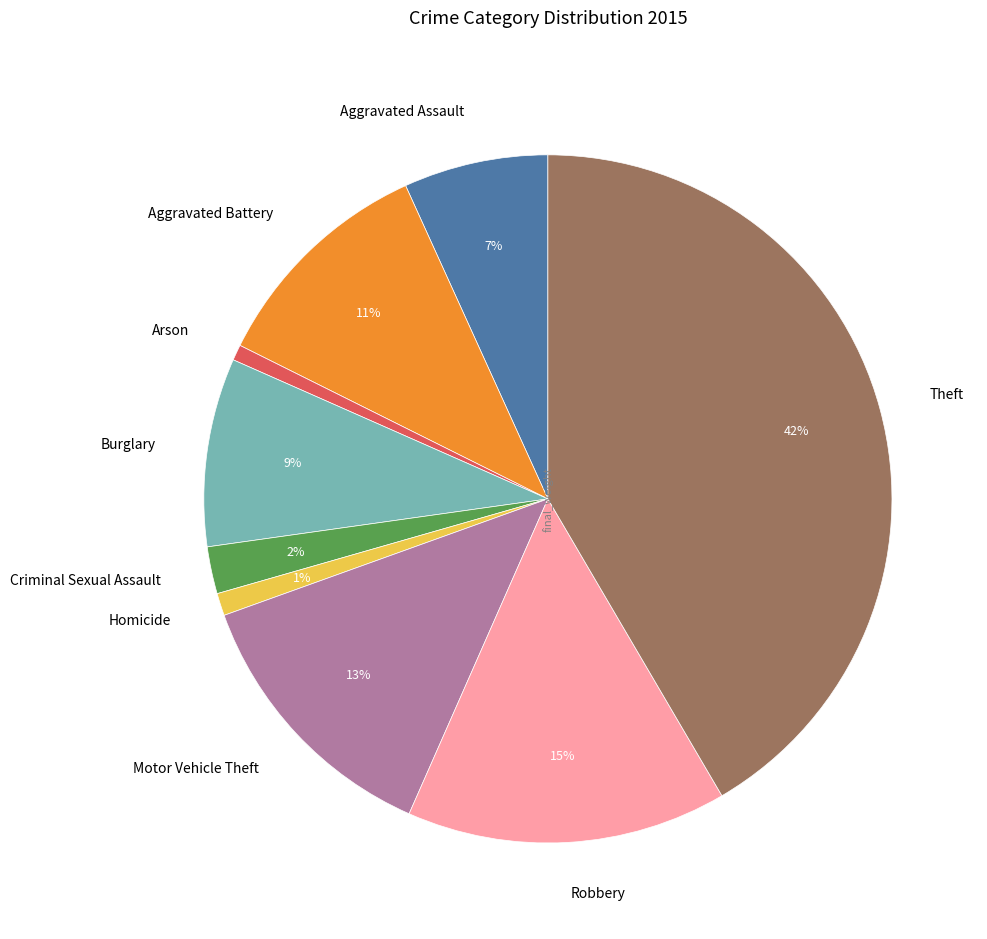

Which slice is the largest?

Theft